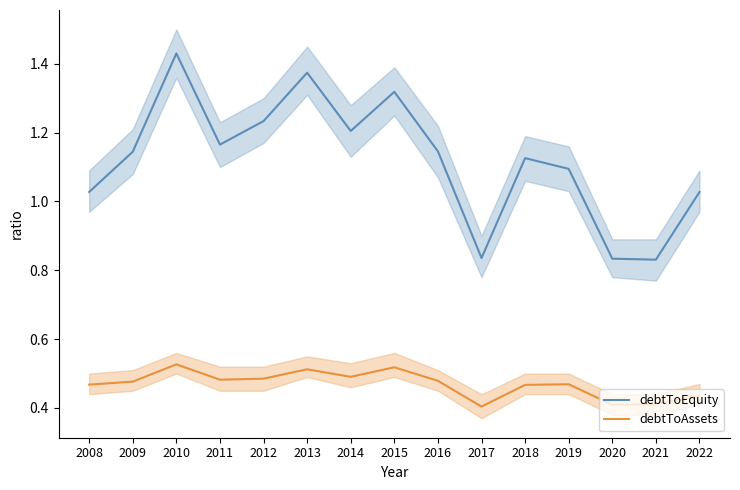

List the labels in order of debtToEquity value, smallest first.

2021, 2020, 2017, 2022, 2008, 2019, 2018, 2009, 2016, 2011, 2014, 2012, 2015, 2013, 2010